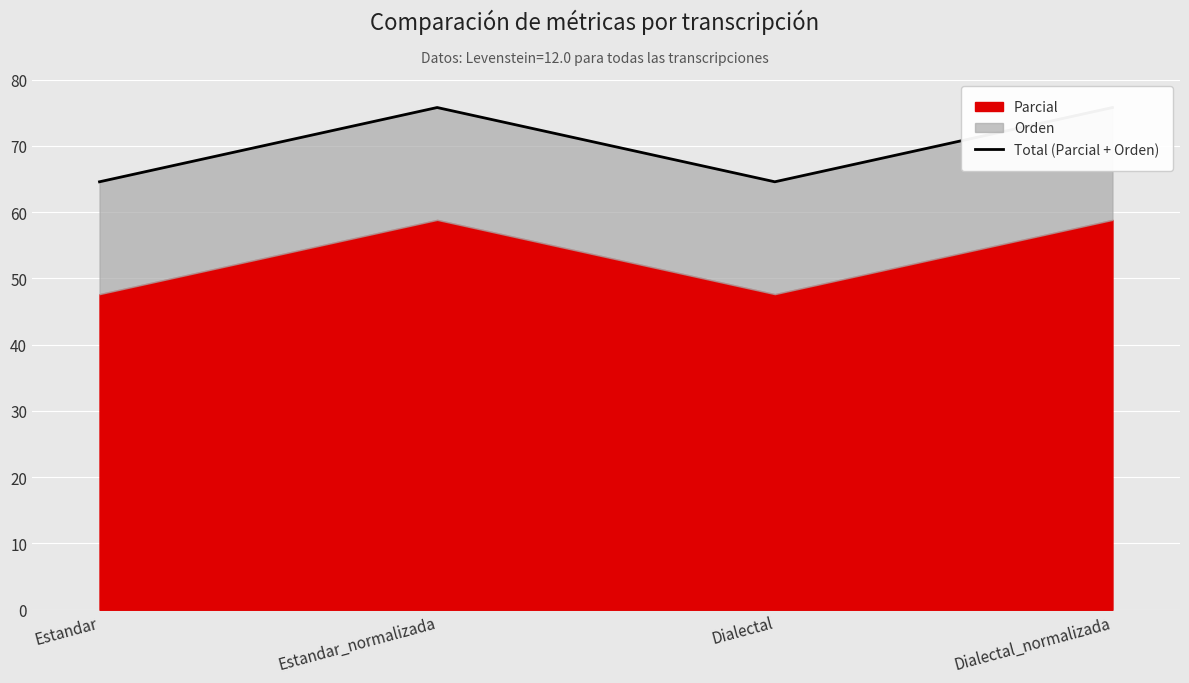

What is the value of the 1st point from the left?

64.6